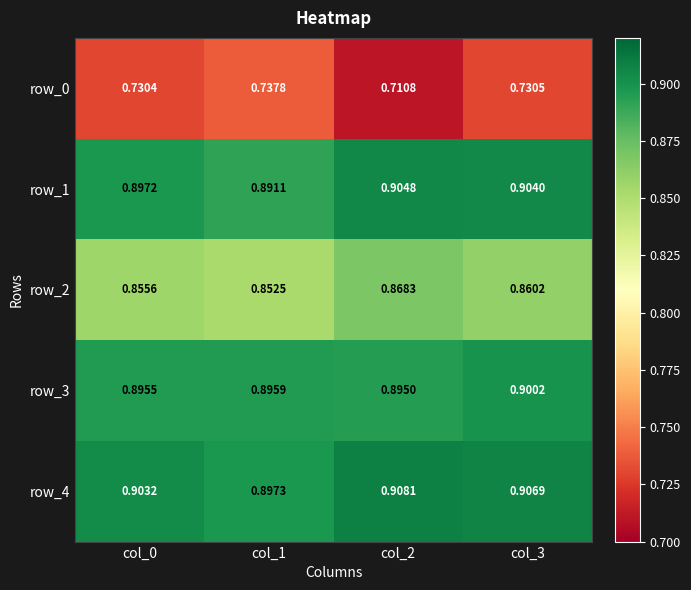

Where is row_2 nearest to the value 0?

col_1